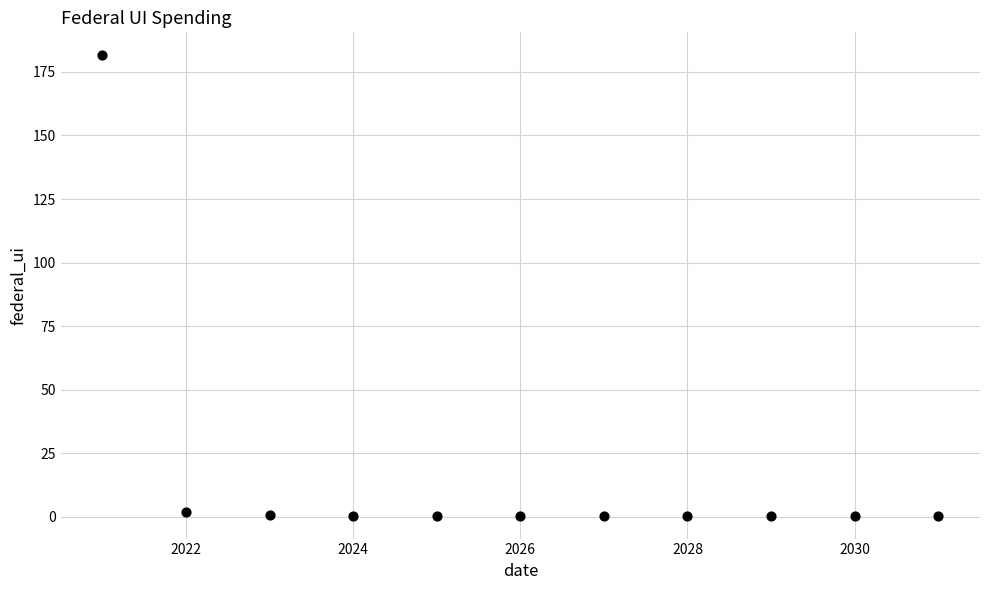

What is the average X value?

2026.0